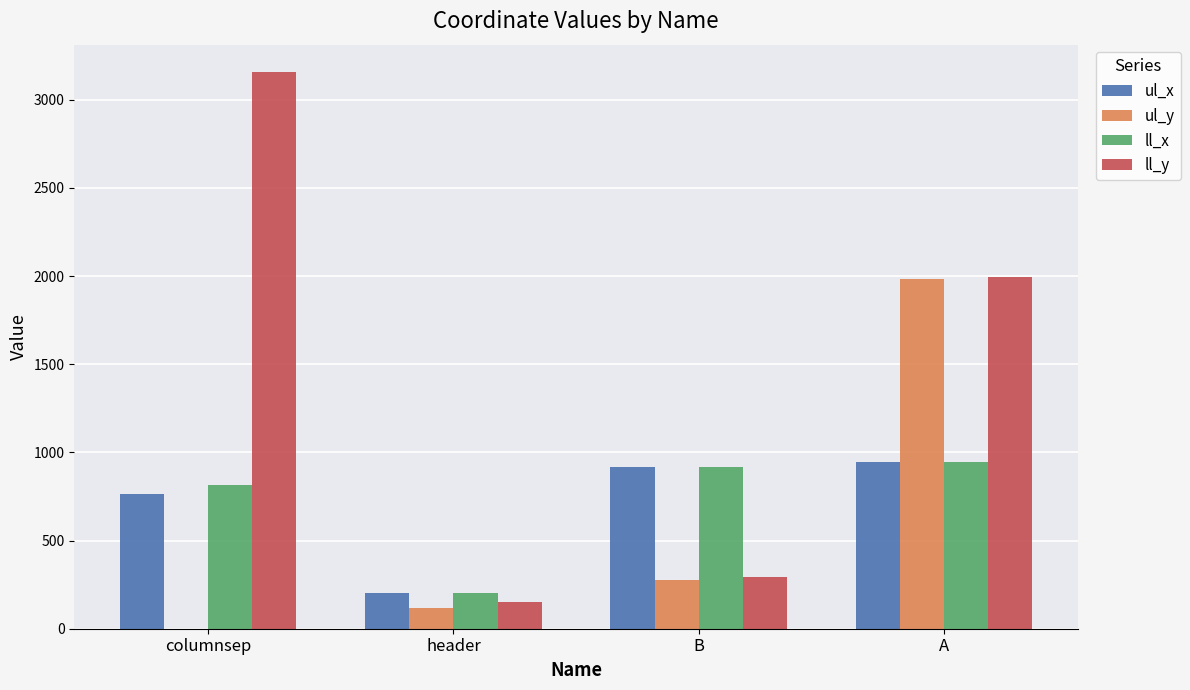

What is the maximum value shown in the chart?

3155